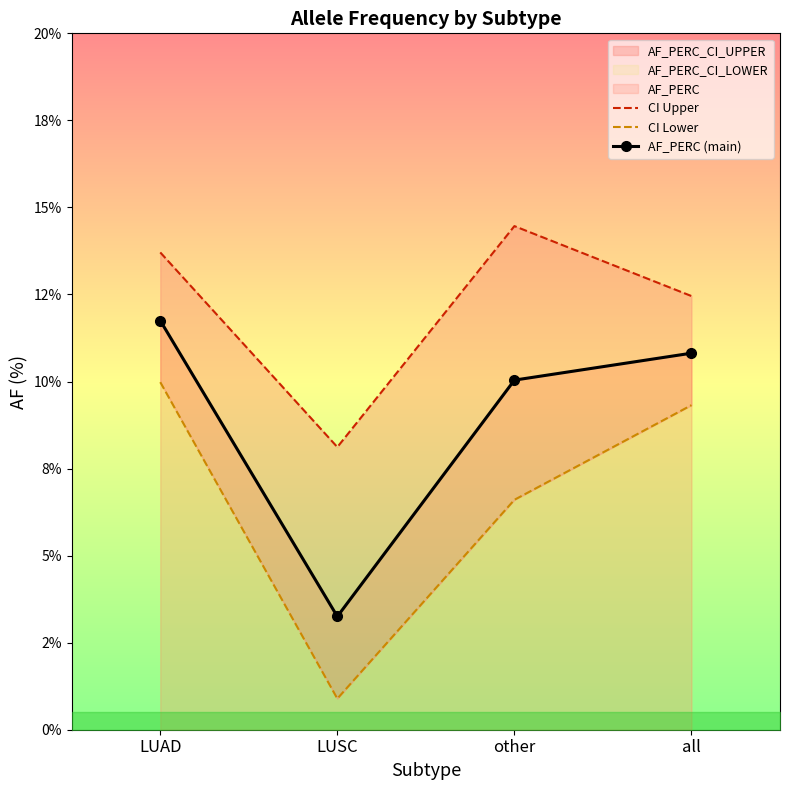

Reading left to right, transcribe all the data shown in this chart.

CI Upper: LUAD=13.7	LUSC=8.1	other=14.5	all=12.5
CI Lower: LUAD=10.0	LUSC=0.9	other=6.6	all=9.3
AF_PERC (main): LUAD=11.8	LUSC=3.3	other=10.0	all=10.8